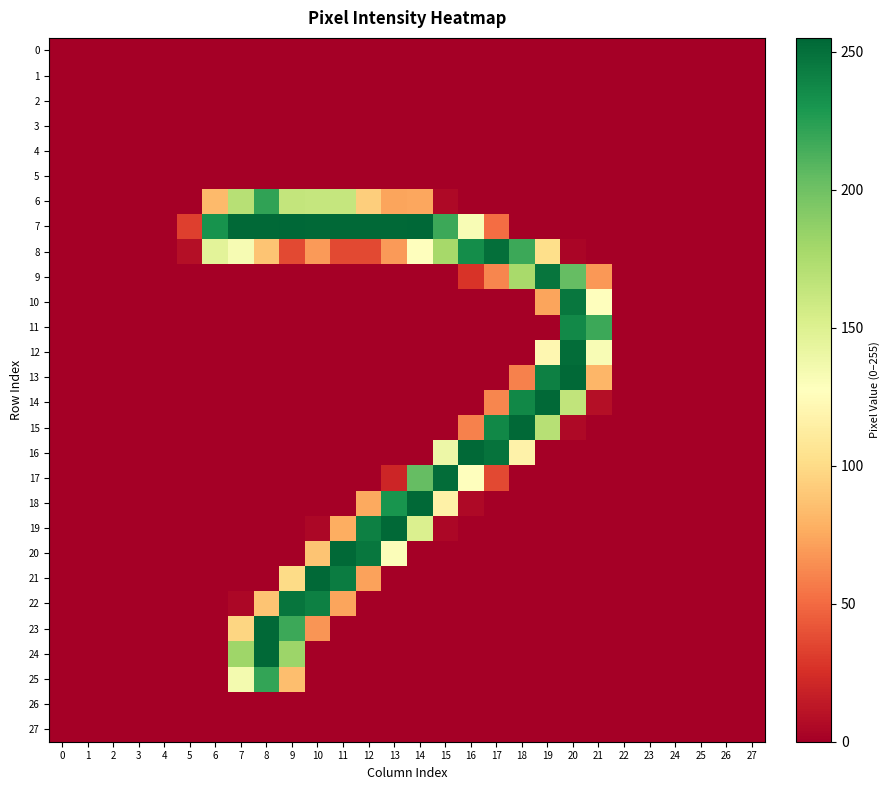

Which series has the widest spread of values?

7